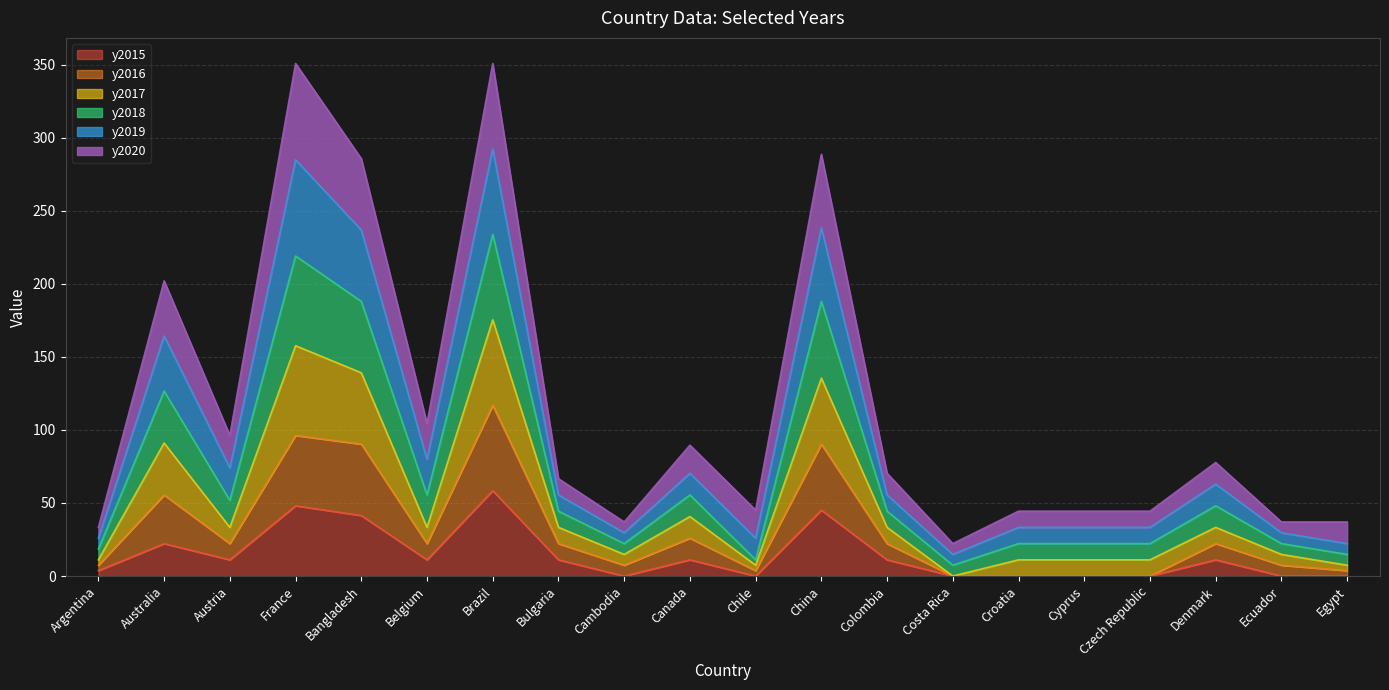

What is the highest value of the y2015 series?

58.5